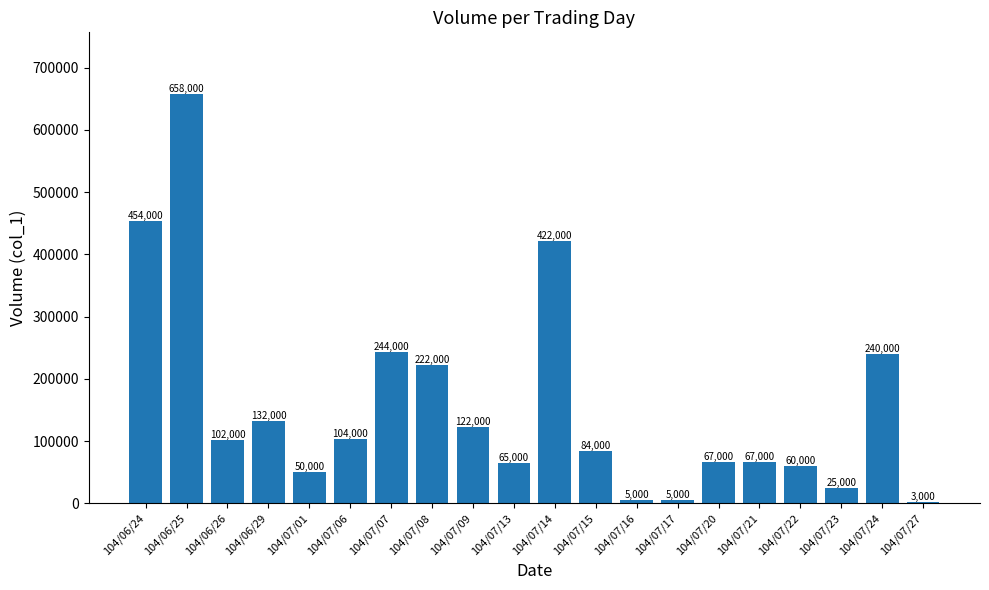

How many data points are less than 102000?

10